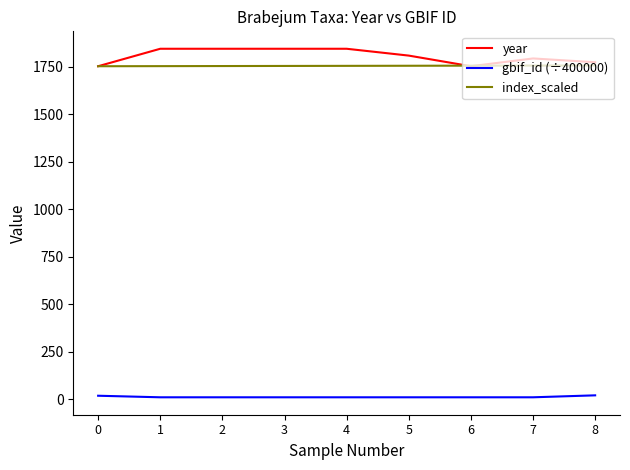

Where does the year series first go above 1809?

1